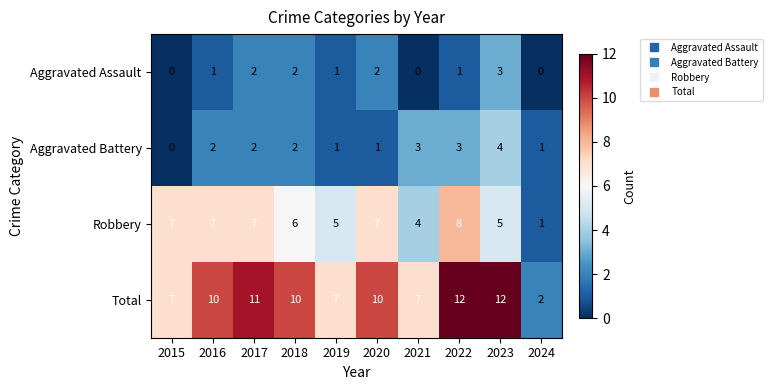

What is the sum of all Robbery values?

57